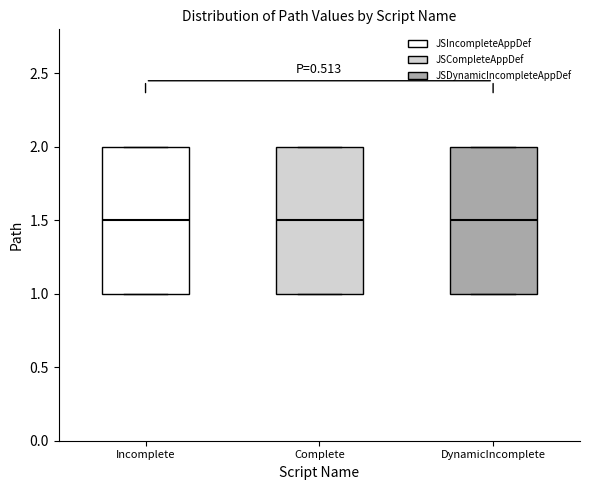

Reading left to right, transcribe this box plot: for each box, give where its median line is, the range the box spans, and where its two whiskers end, as read against the y-axis. The values are not printed on the chart, so give them approximately, as read against the axis.

Incomplete: median 1.5, box 1.0 to 2.0, whiskers 1.0 to 2.0
Complete: median 1.5, box 1.0 to 2.0, whiskers 1.0 to 2.0
DynamicIncomplete: median 1.5, box 1.0 to 2.0, whiskers 1.0 to 2.0